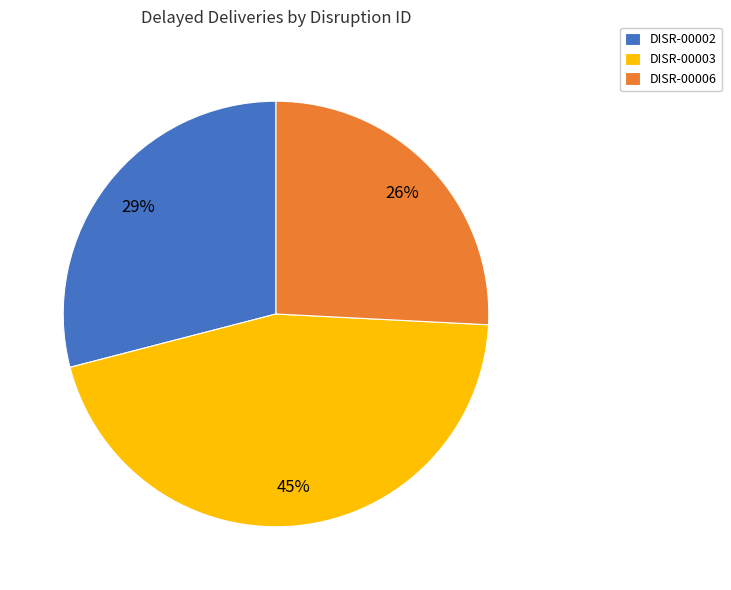

Is there any slice that represents more than half of the pie?

No